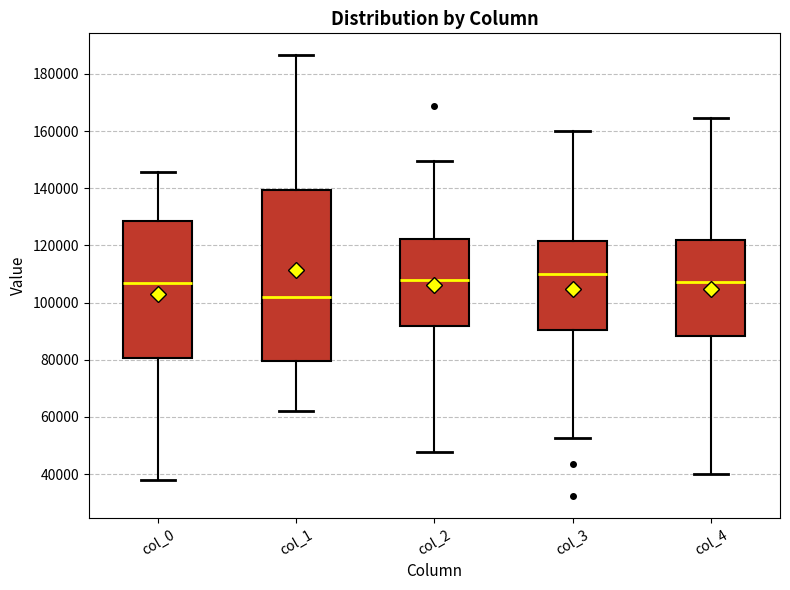

Which box has the lowest median line?

col_1